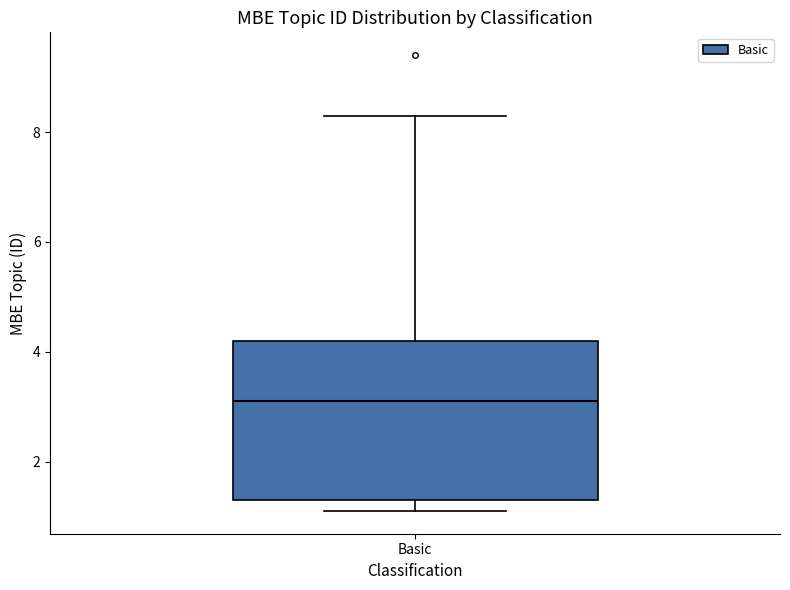

Read this box plot against the y-axis: the position of the median line, the range covered by the box, and the ends of both whiskers. The values are not printed on the chart, so give them approximately, as read against the axis.

median 3.2, box 1.4 to 4.2, whiskers 1.2 to 8.4